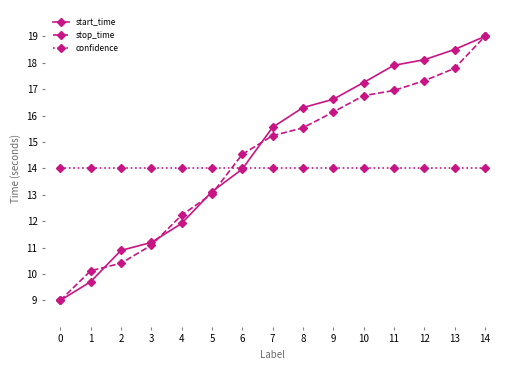

What is the total value across all series at 11?

48.9